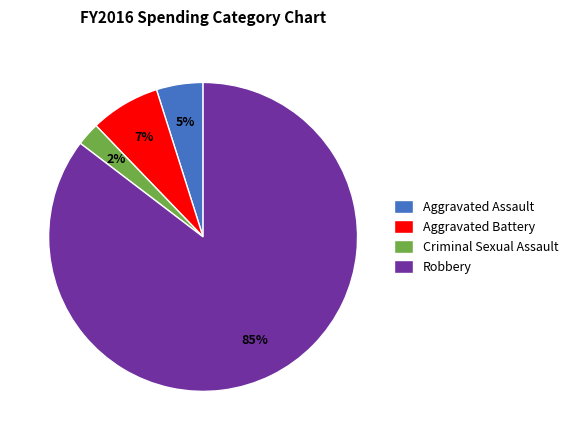

Rank the categories by value from highest to lowest.

Robbery, Aggravated Battery, Aggravated Assault, Criminal Sexual Assault